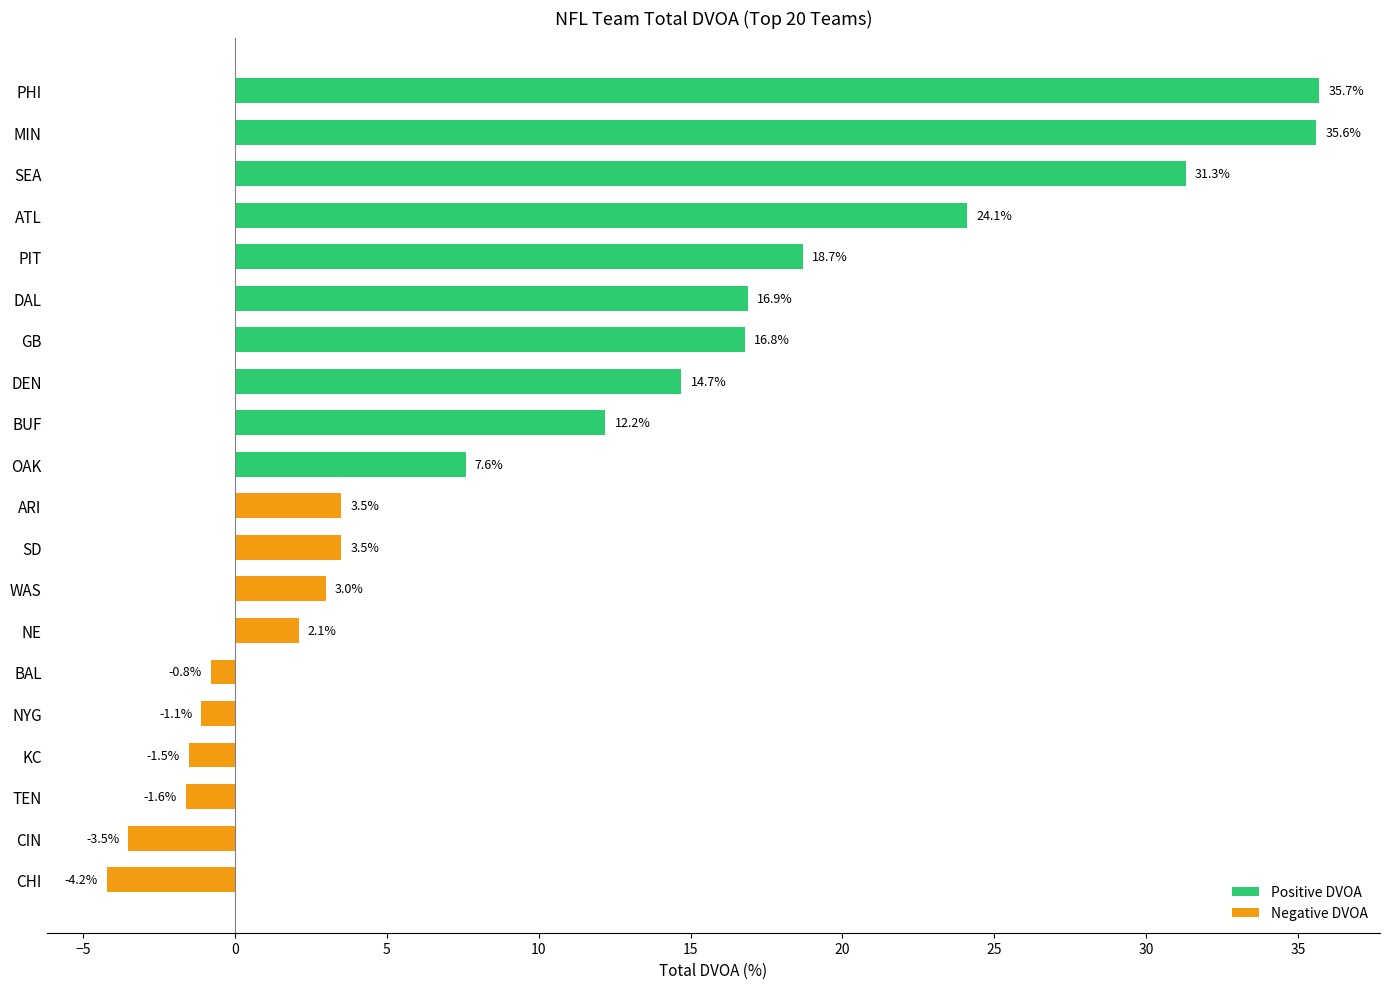

What is the change in value from MIN to BAL?

-36.4